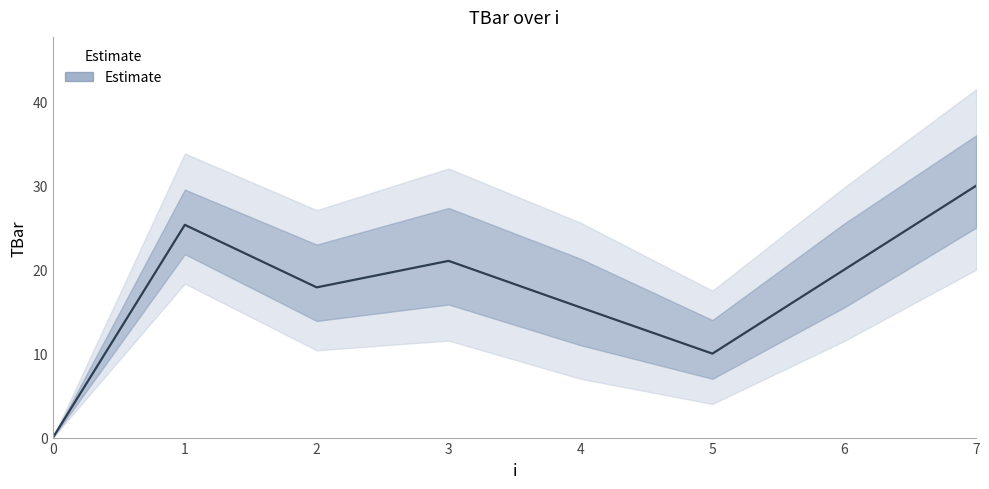

The chart shows a value of 10.8 at 0. True or false?

False